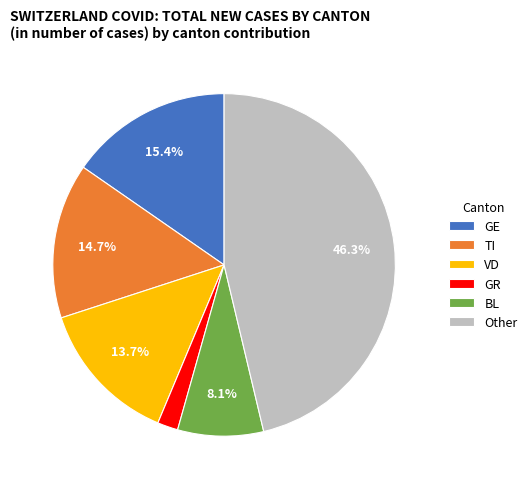

Do VD and GR together represent more than half of the pie?

No